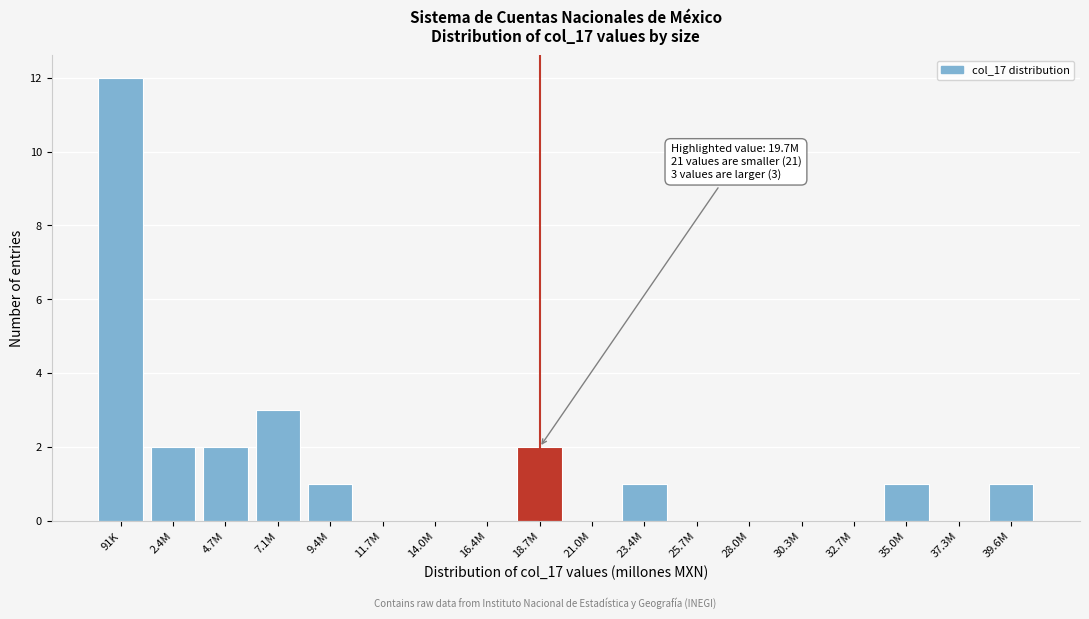

Reading right to left, transcribe all the data shown in this chart.

39.6M=1	37.3M=0	35.0M=1	32.7M=0	30.3M=0	28.0M=0	25.7M=0	23.4M=1	21.0M=0	18.7M=2	16.4M=0	14.0M=0	11.7M=0	9.4M=1	7.1M=3	4.7M=2	2.4M=2	91K=12